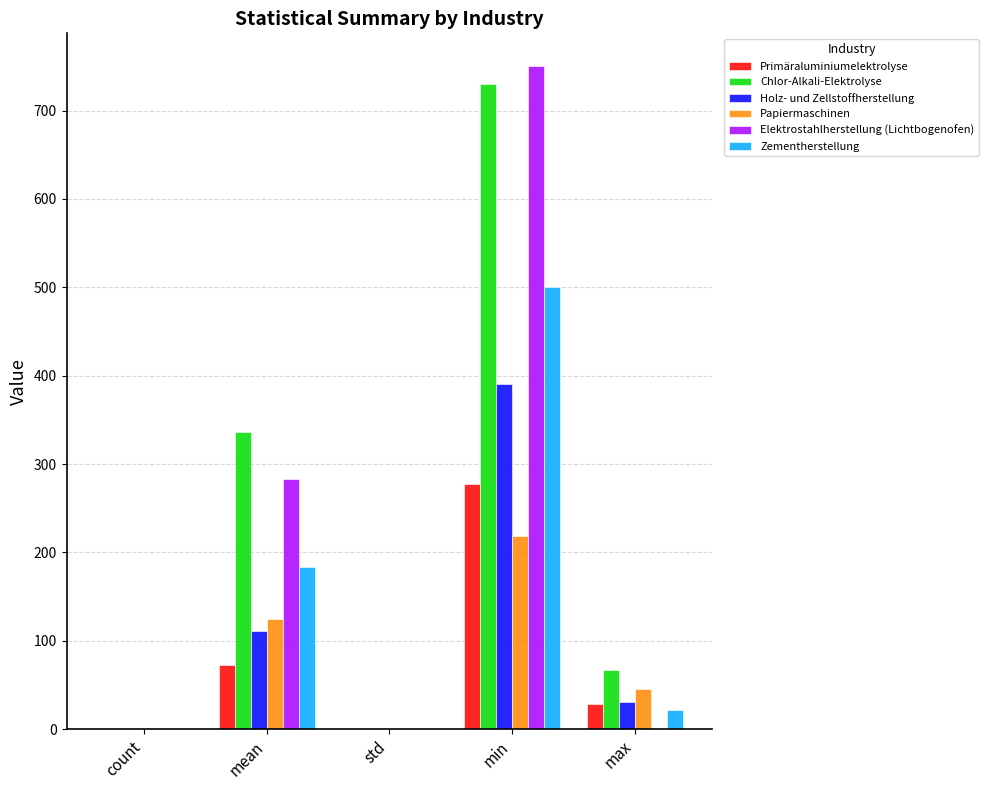

Read the Primäraluminiumelektrolyse value at min.

277.0